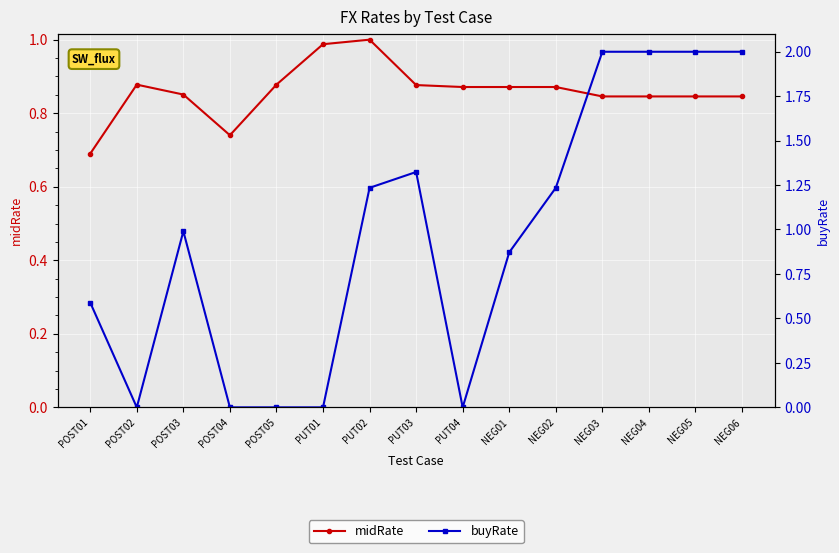

At which category is the sum across all series the highest?

NEG03